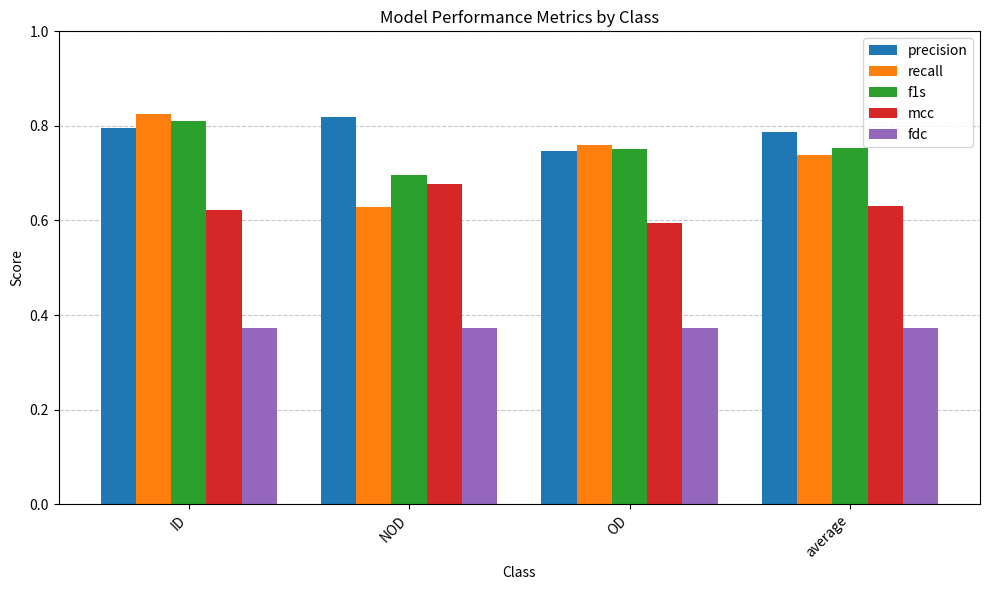

Which series has the largest range (max minus min)?

recall